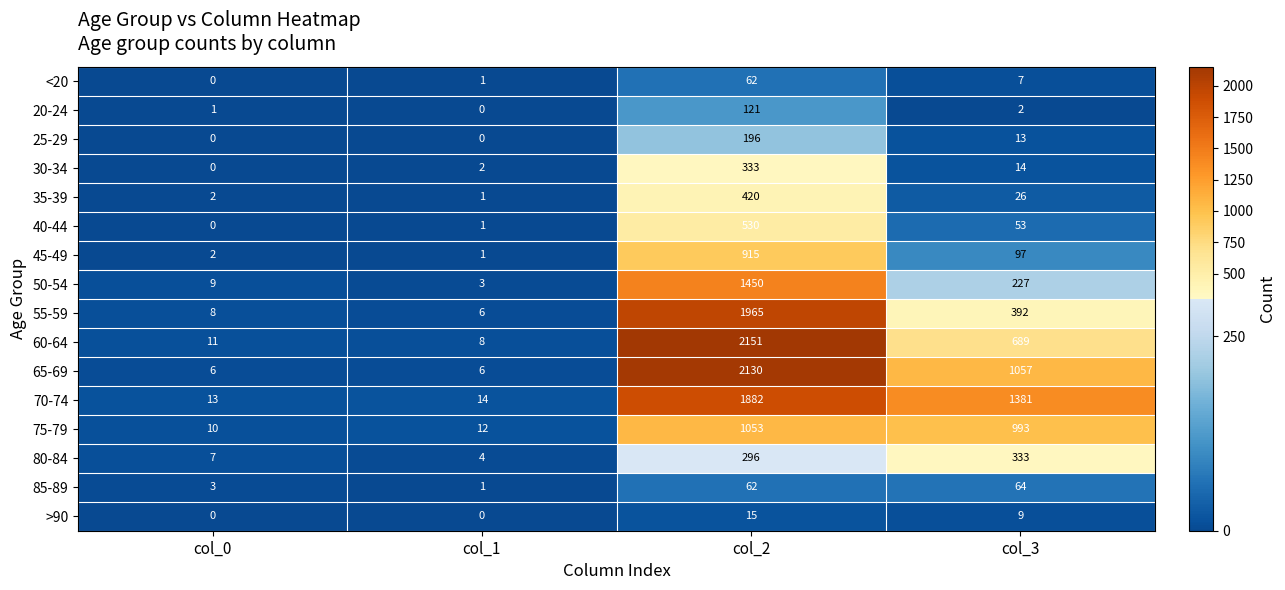

Is it true that 60-64 equals 2151 at col_2?

True